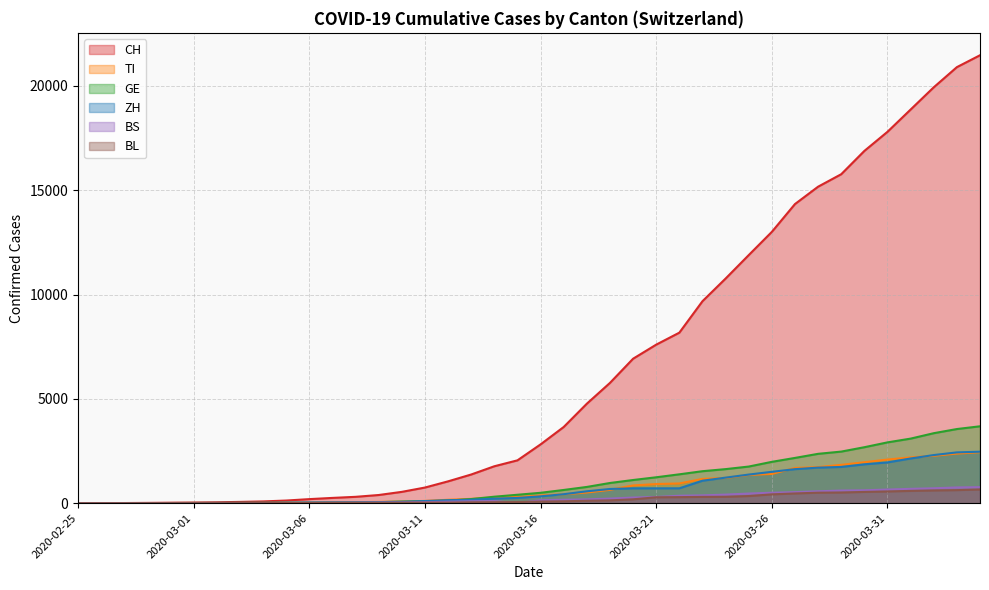

What is the difference between the CH values at 2020-04-04 and 2020-04-01?

2602